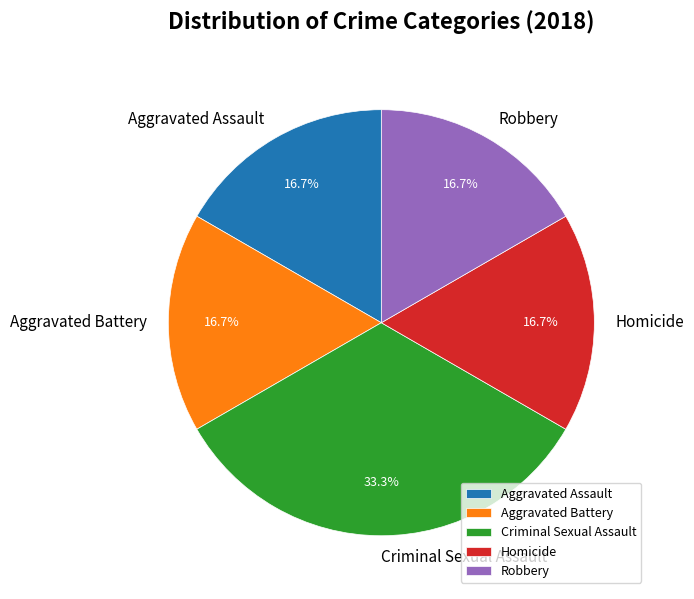

The Homicide slice represents 17% of the pie. True or false?

True